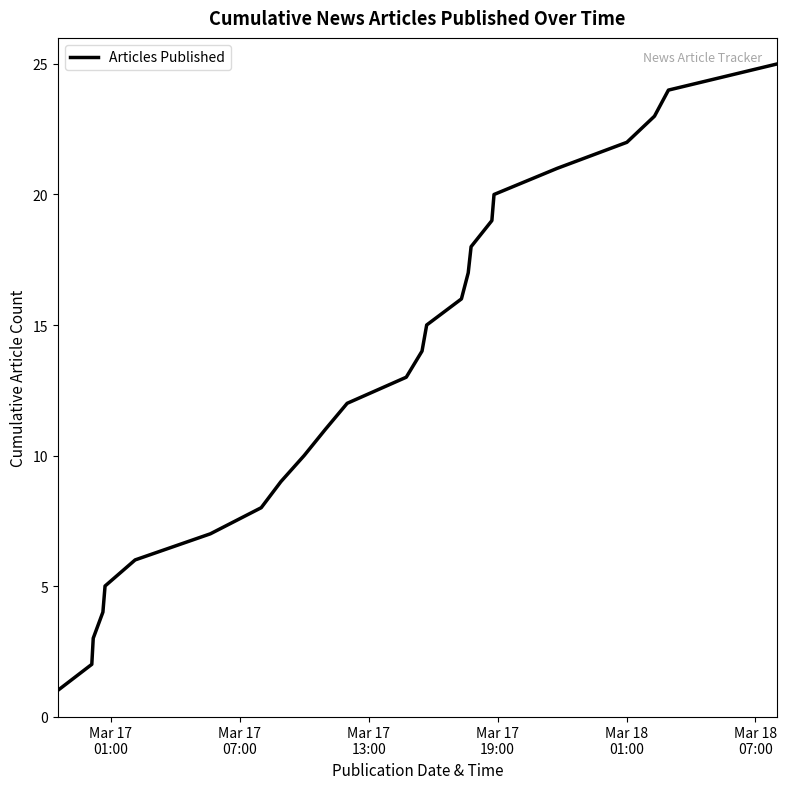

Is this an area chart (filled region under the line)?

No